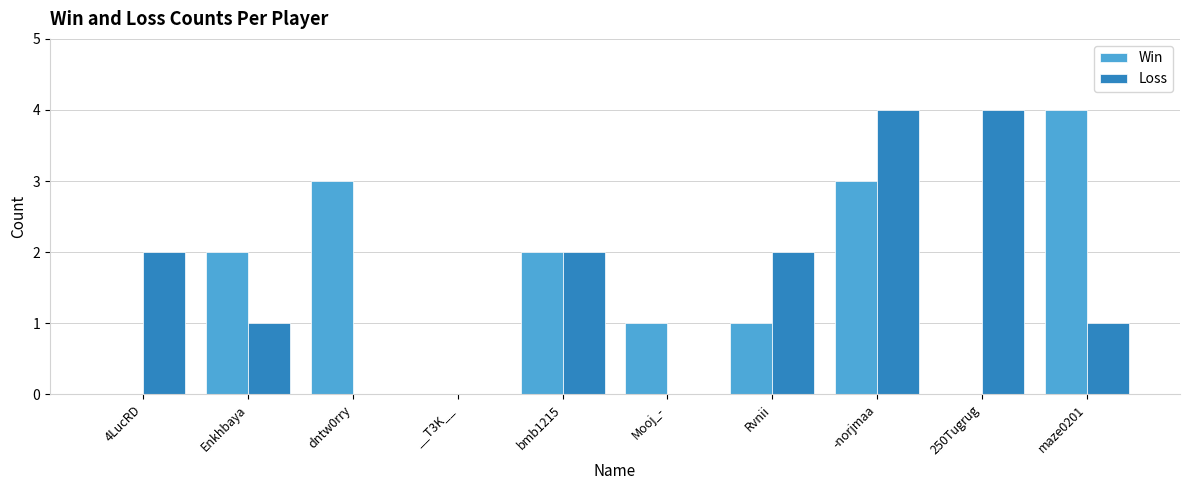

Count the number of data series in this chart.

2